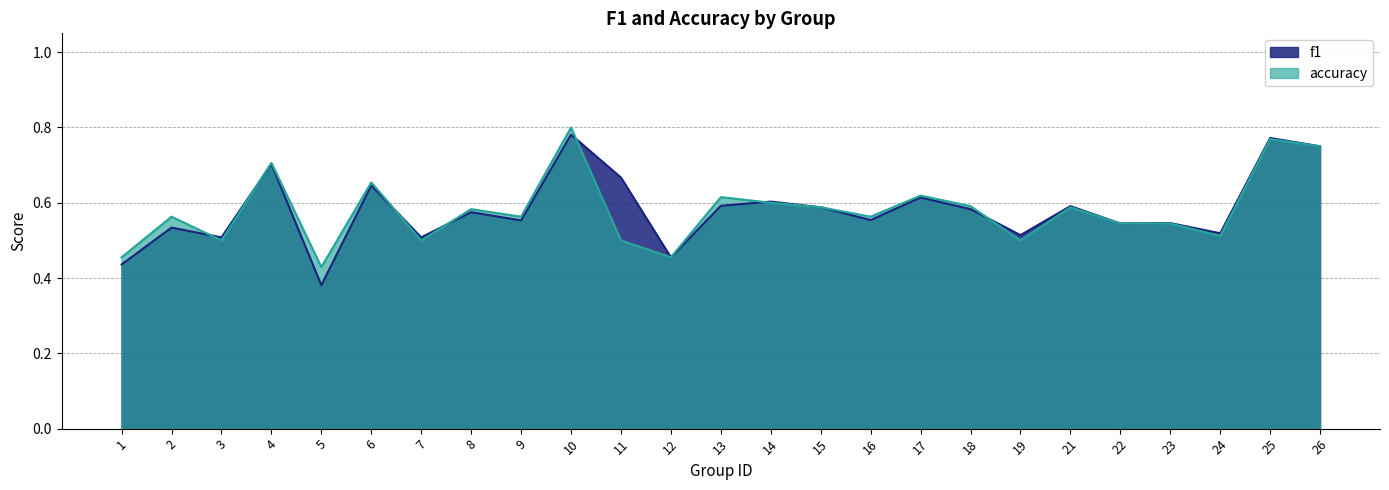

Reading left to right, extract all data points from this chart.

f1: 1=0.4	2=0.5	3=0.5	4=0.7	5=0.4	6=0.6	7=0.5	8=0.6	9=0.6	10=0.8	11=0.7	12=0.5	13=0.6	14=0.6	15=0.6	16=0.6	17=0.6	18=0.6	19=0.5	21=0.6	22=0.5	23=0.5	24=0.5	25=0.8	26=0.8
accuracy: 1=0.5	2=0.6	3=0.5	4=0.7	5=0.4	6=0.7	7=0.5	8=0.6	9=0.6	10=0.8	11=0.5	12=0.5	13=0.6	14=0.6	15=0.6	16=0.6	17=0.6	18=0.6	19=0.5	21=0.6	22=0.5	23=0.5	24=0.5	25=0.8	26=0.8